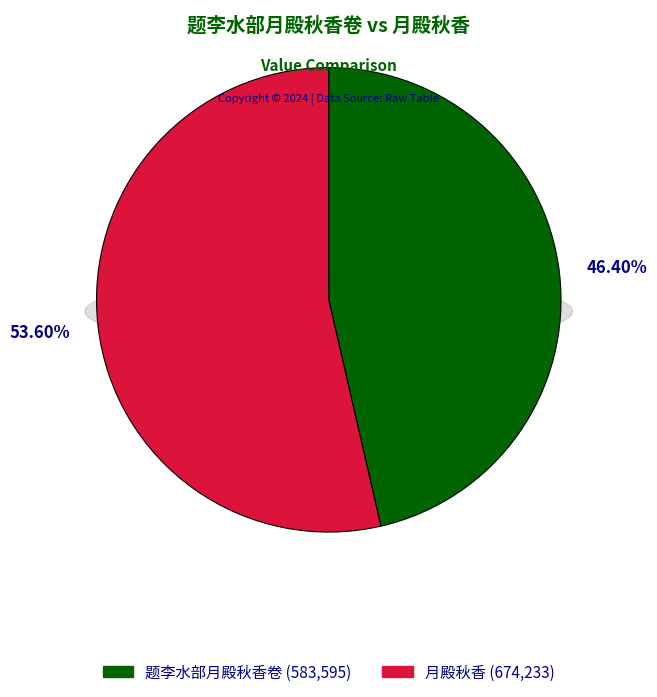

Combined, what portion of the pie is 月殿秋香 and 题李水部月殿秋香卷?

100.0%